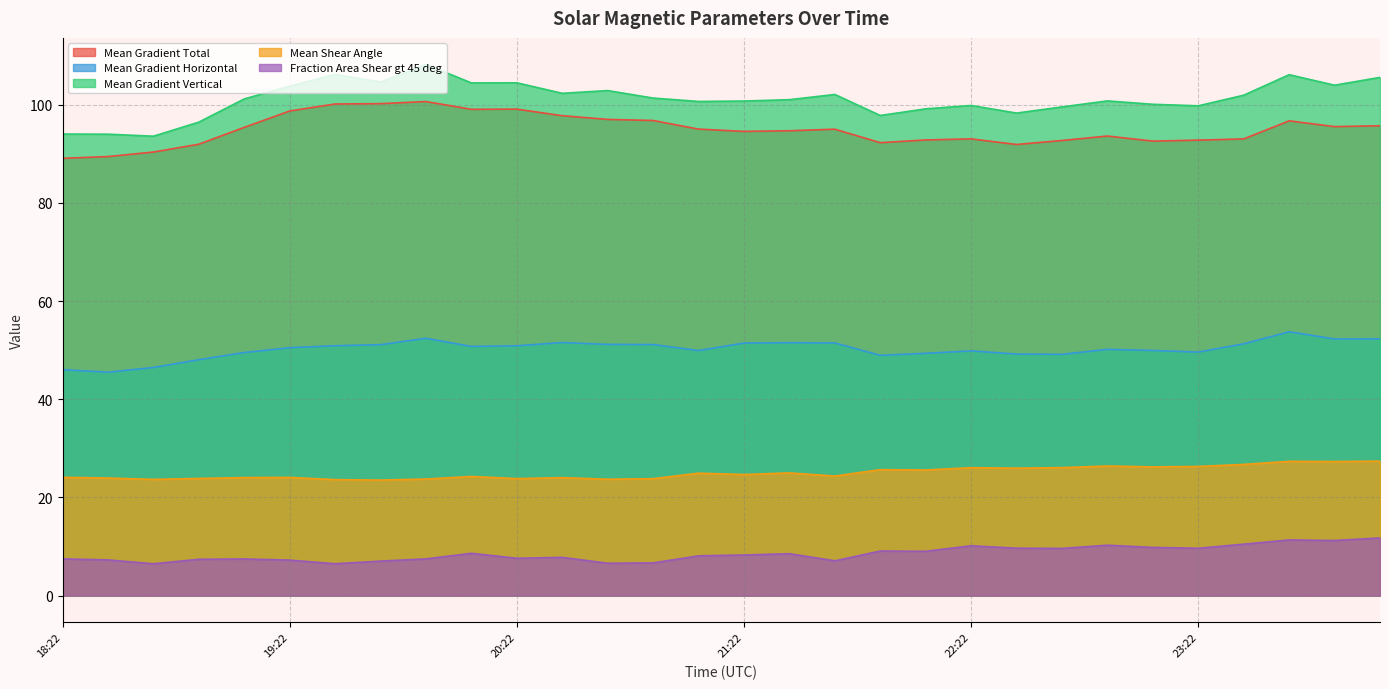

What is the value of the Mean Shear Angle point at the 10th from the left?

24.3